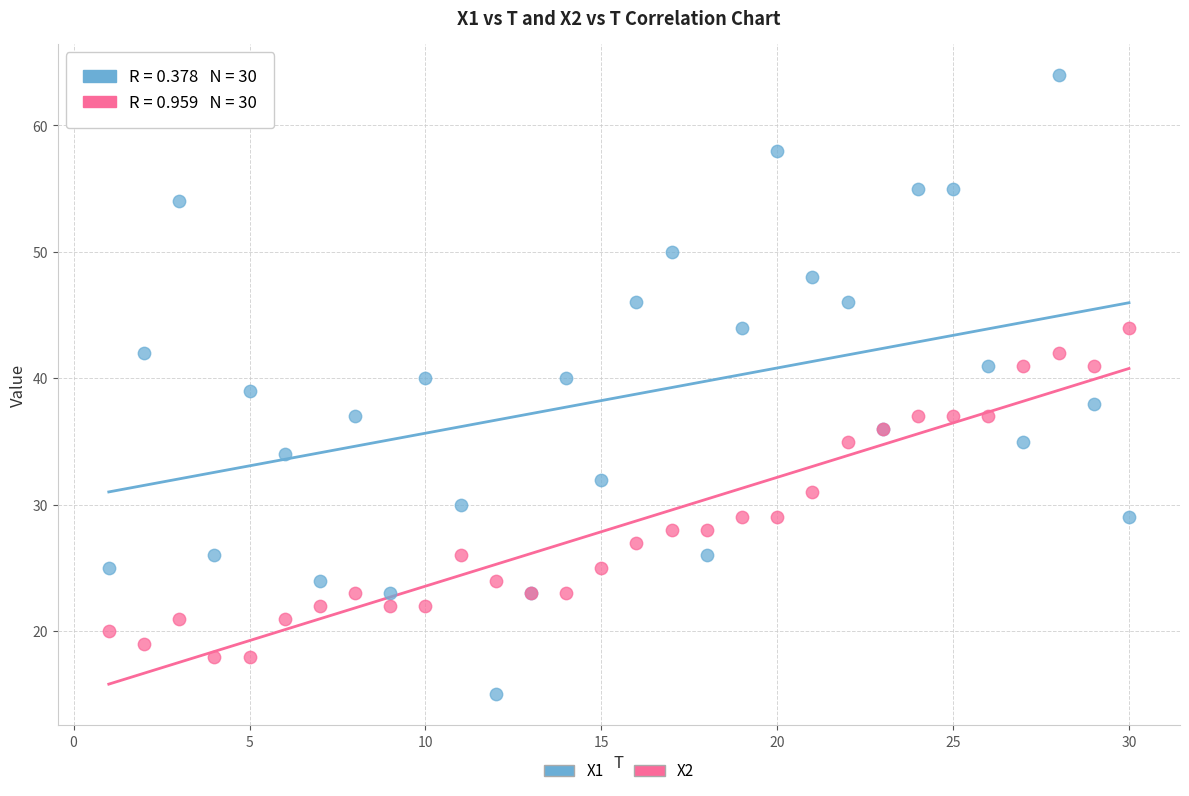

What are all the series names shown in the legend?

X1, X2